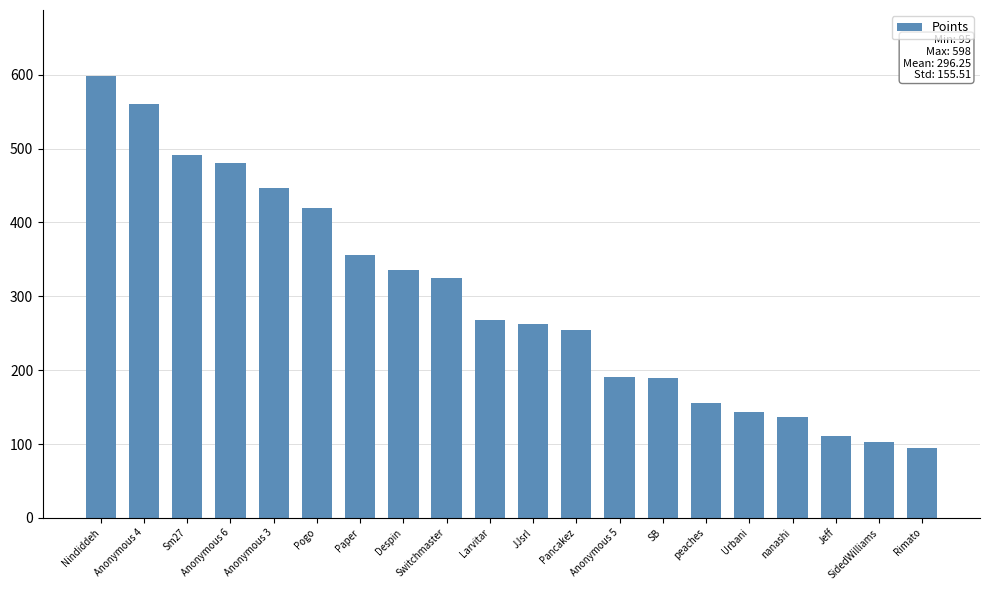

How many bars are there in total?

20